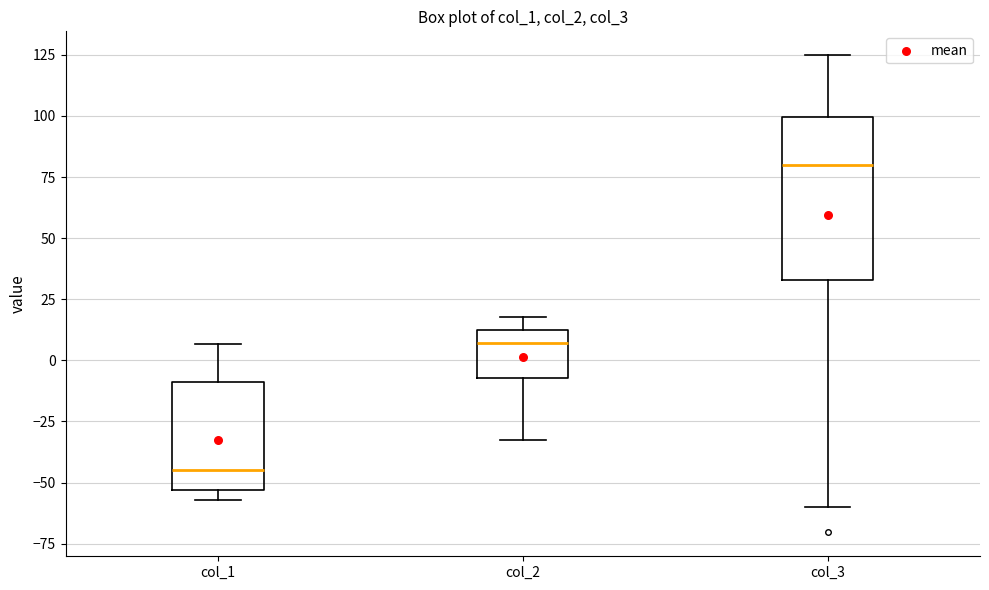

Where does the upper whisker of the box for col_2 end on the y-axis? The values are not printed on the chart, so give them approximately, as read against the axis.

20